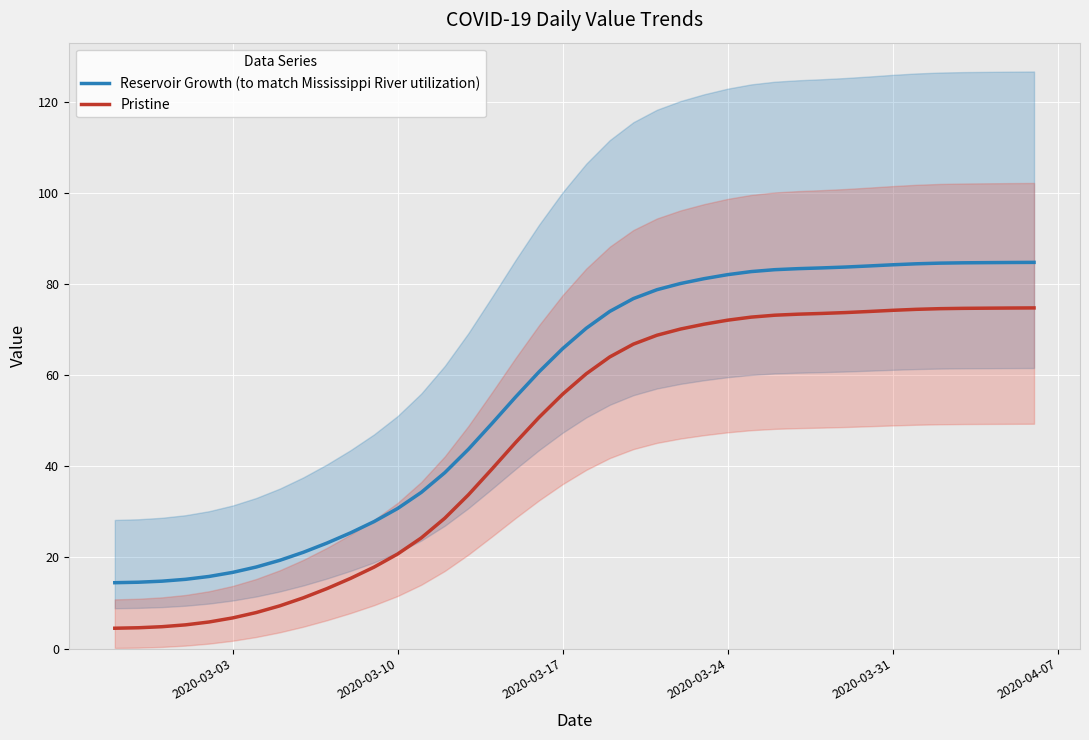

How many categories are shown in the chart?

40